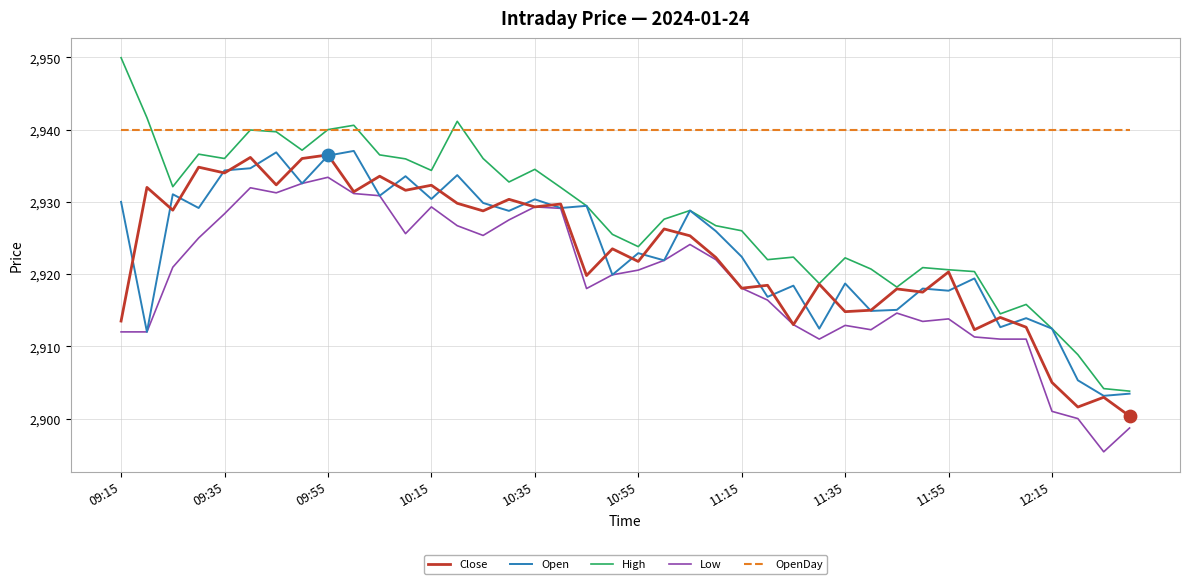

Which series has the widest spread of values?

High